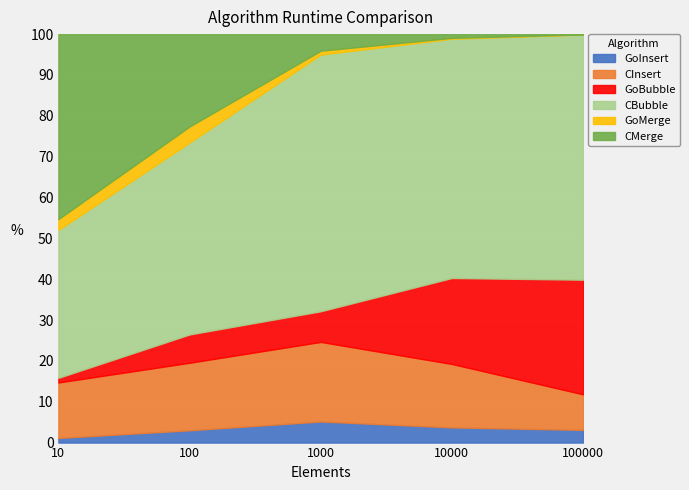

Between which two adjacent categories do GoBubble and GoMerge first intersect?

10 and 100